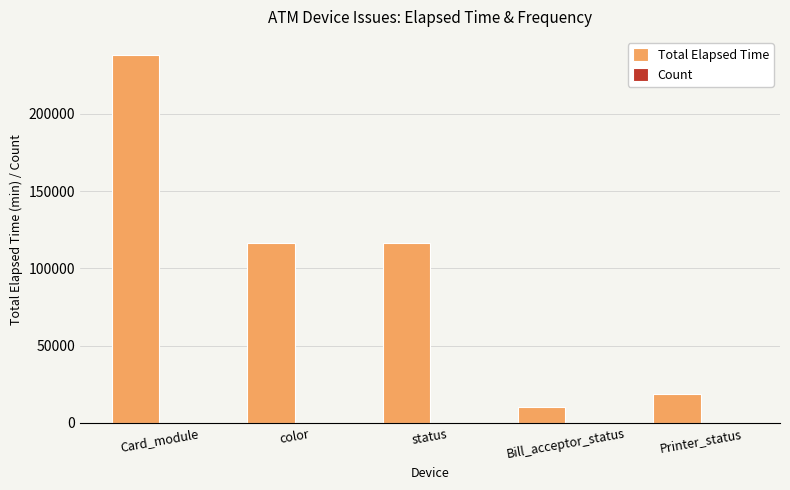

Which series has the largest range (max minus min)?

Total Elapsed Time